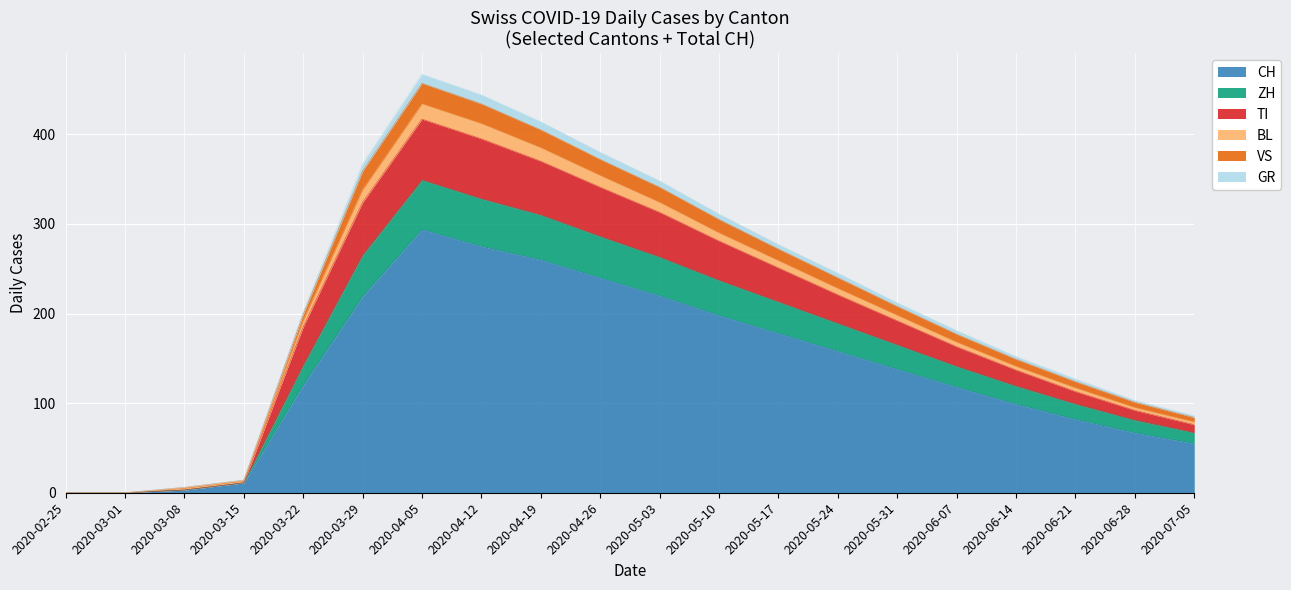

What is the highest value of the CH series?

294